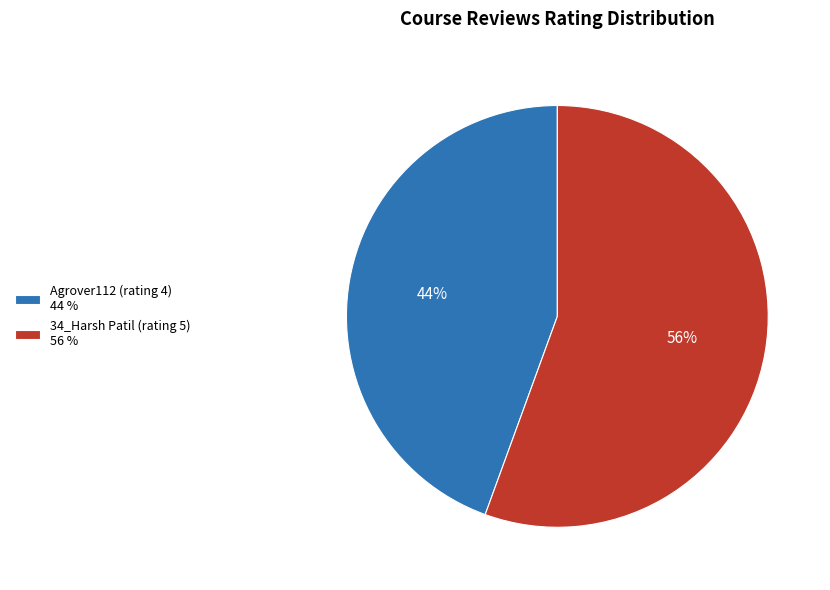

Combined, do Agrover112 (rating 4) 44 % and 34_Harsh Patil (rating 5) 56 % account for over 50%?

Yes